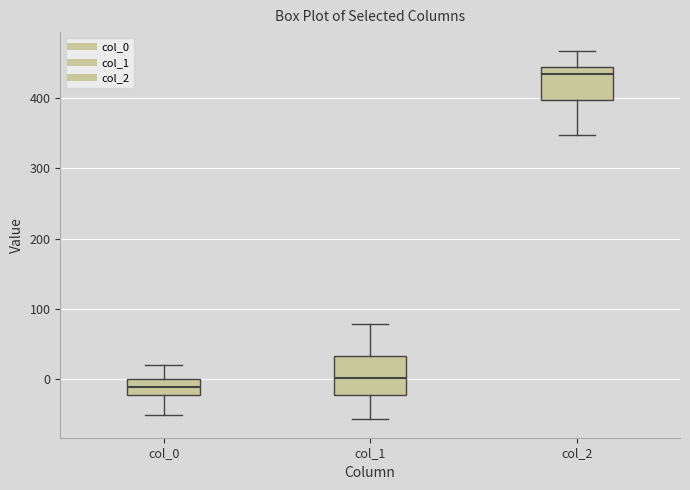

Reading left to right, read every box against the y-axis: the position of its median line, the range the box covers, and the ends of its whiskers. The values are not printed on the chart, so give them approximately, as read against the axis.

col_0: median -10, box -20 to 0, whiskers -50 to 20
col_1: median 0, box -20 to 30, whiskers -60 to 80
col_2: median 430, box 400 to 440, whiskers 350 to 470